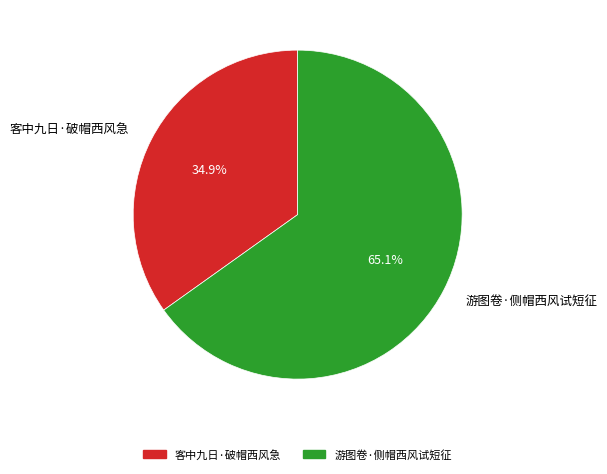

What percentage is NOT represented by 客中九日·破帽西风急?

65.1%